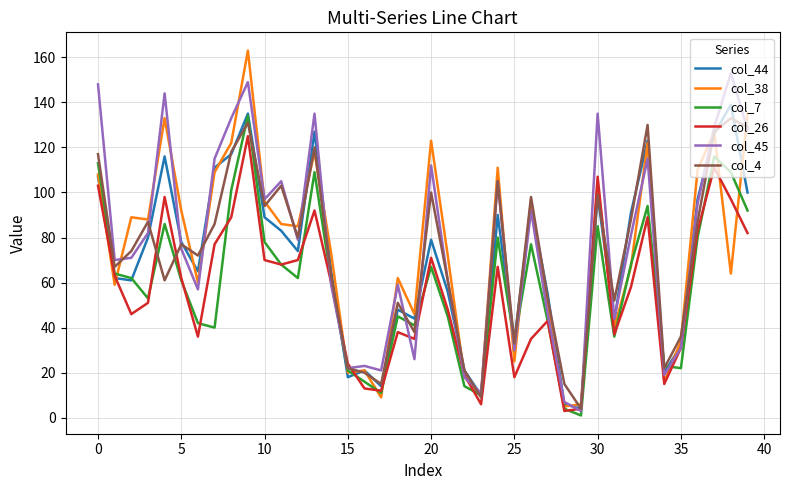

What is the greatest value displayed?

163